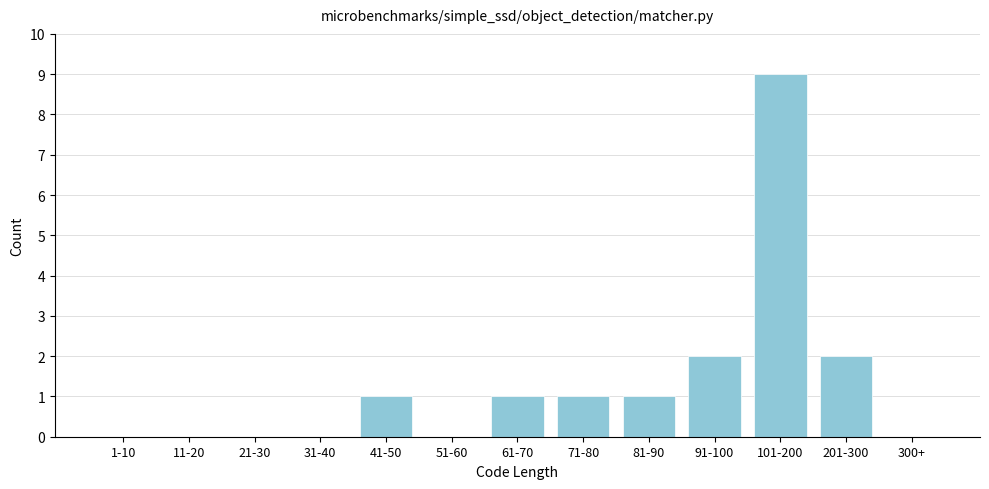

Reading left to right, transcribe all the data shown in this chart.

1-10=0	11-20=0	21-30=0	31-40=0	41-50=1	51-60=0	61-70=1	71-80=1	81-90=1	91-100=2	101-200=9	201-300=2	300+=0